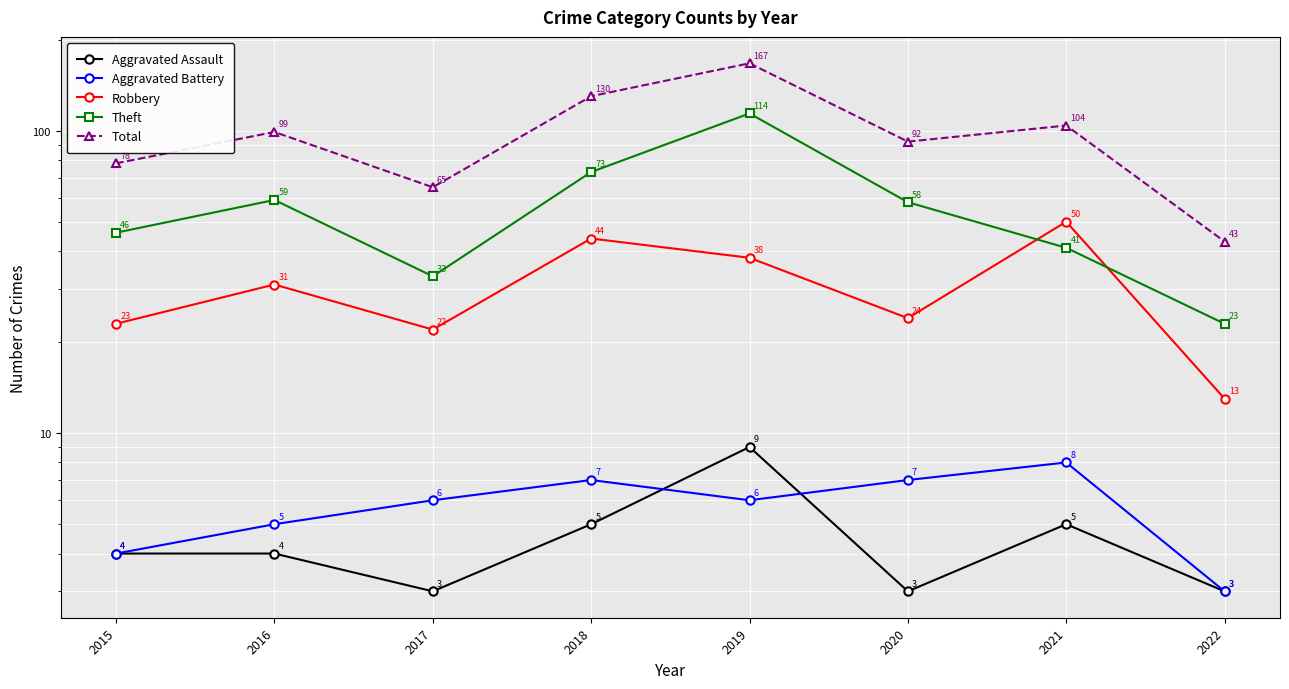

The value of Theft at 2021 is 41. True or false?

True